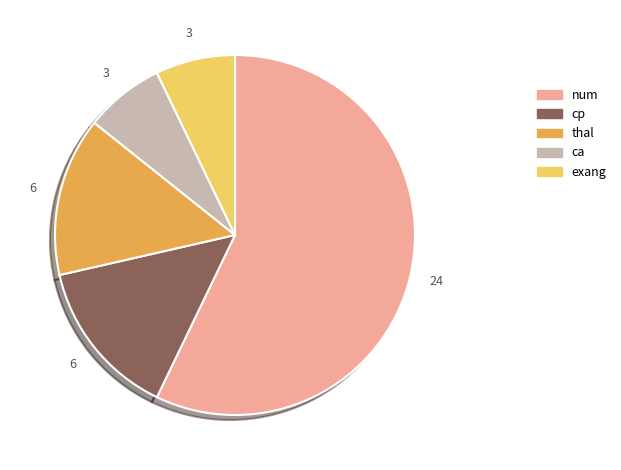

What is the largest slice in the pie chart?

num